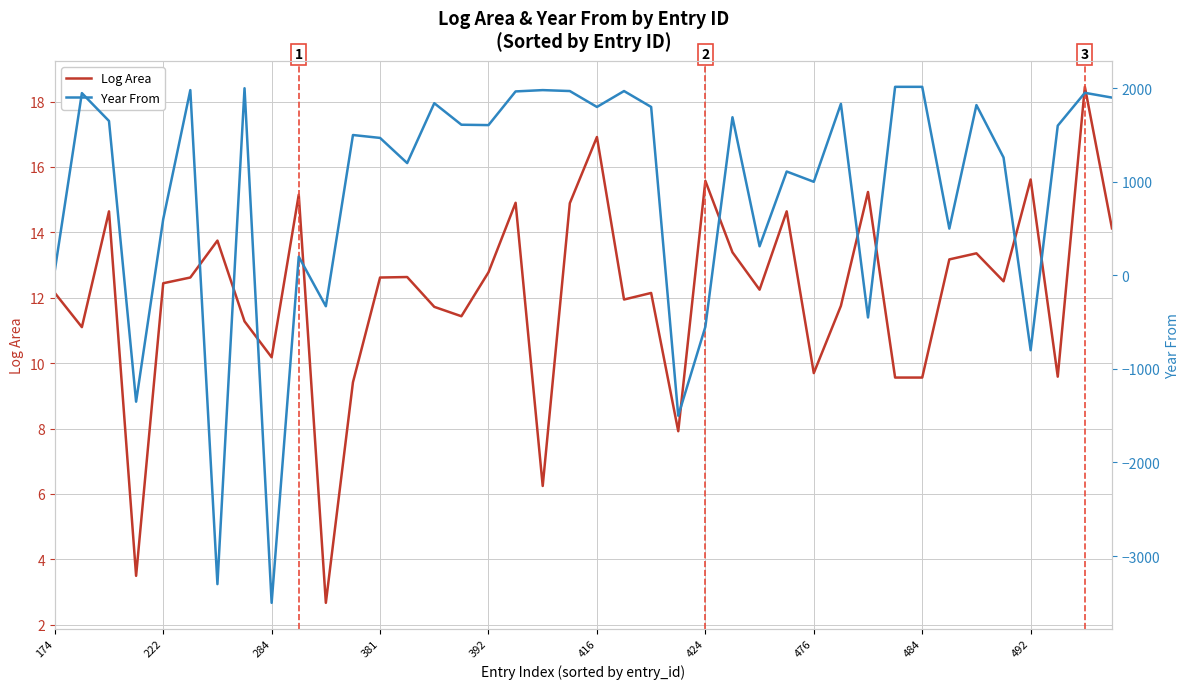

What are all the series names shown in the legend?

Log Area, Year From